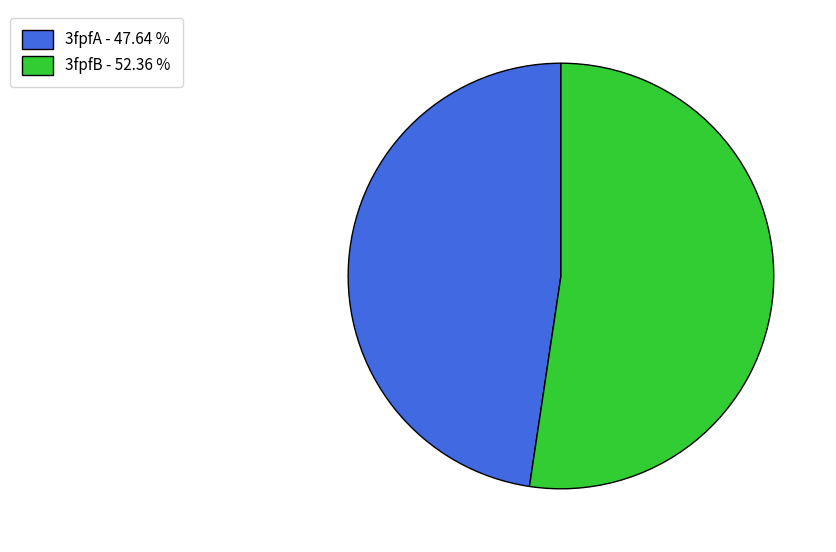

How many segments does this pie chart have?

2